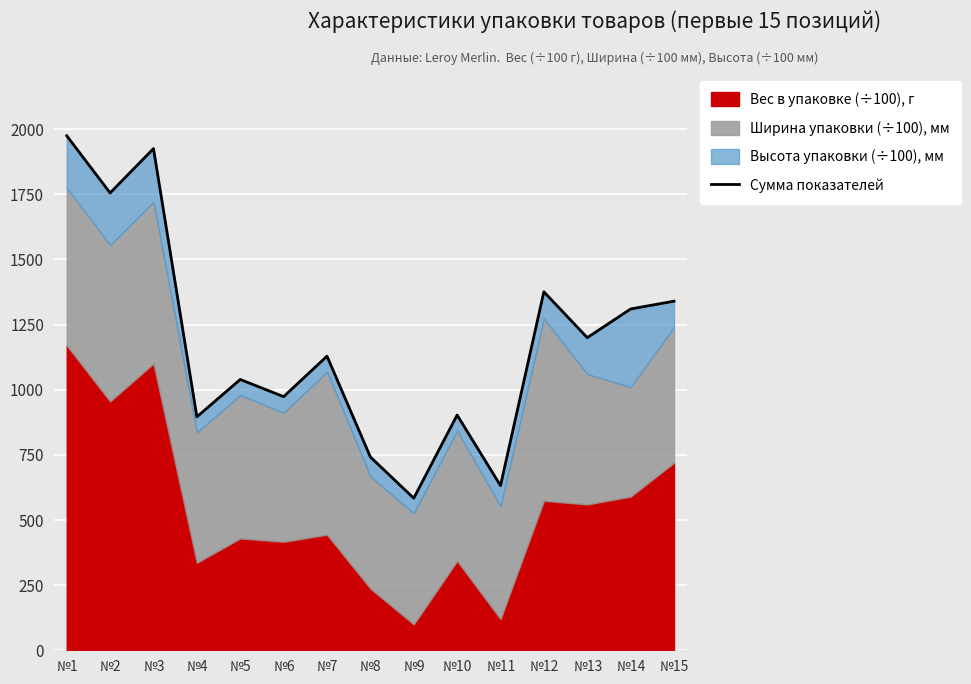

Reading right to left, extract all data points from this chart.

1340.0	1310.0	1200.0	1376.0	632.0	903.0	583.7	742.0	1129.0	973.5	1039.5	896.0	1925.7	1755.5	1975.0